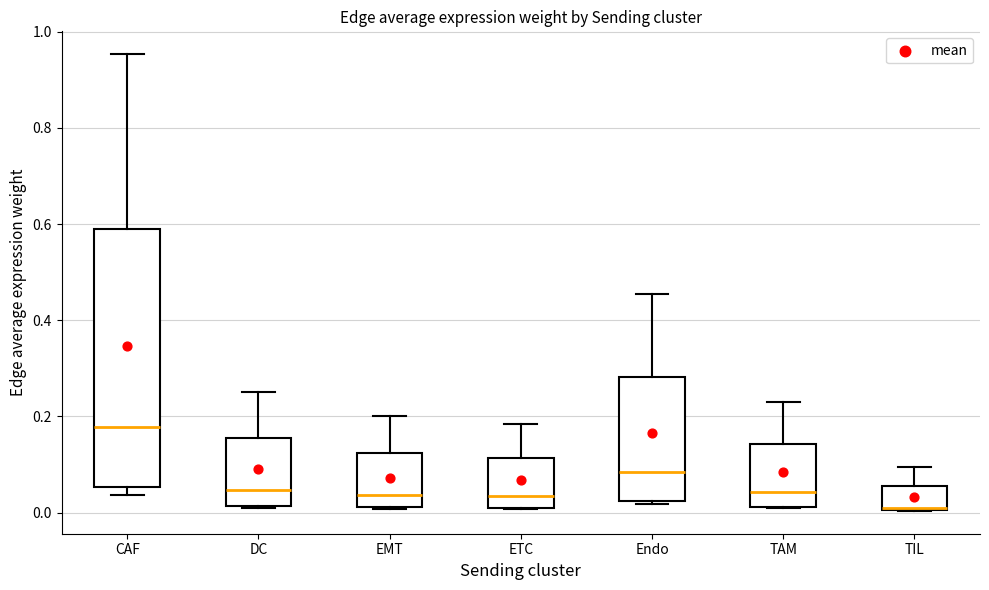

Which box is the tallest, from its lower edge to its upper edge?

CAF